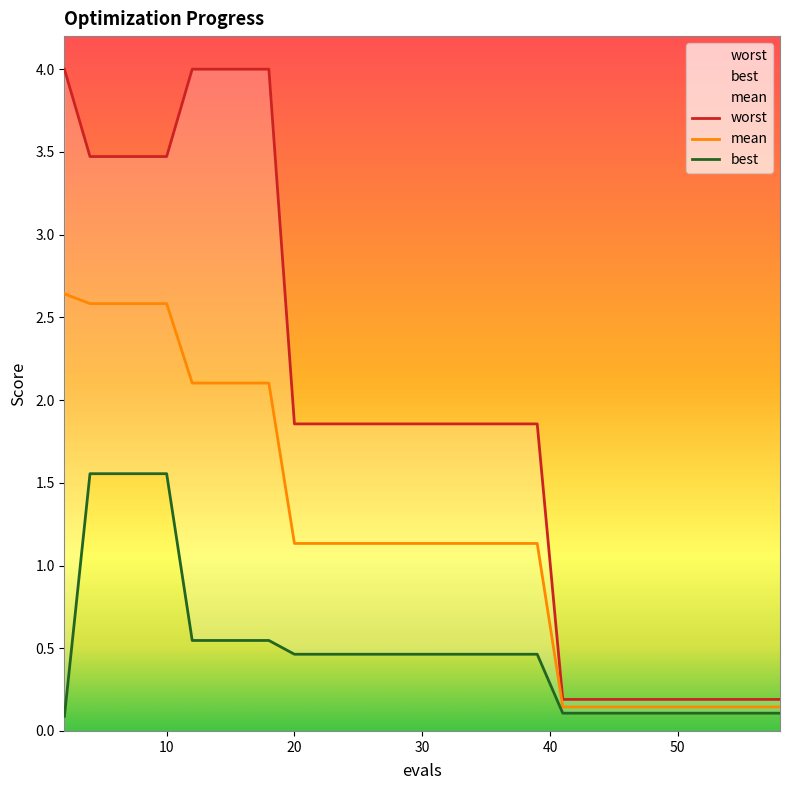

Between 35 and 50, which is larger?

35